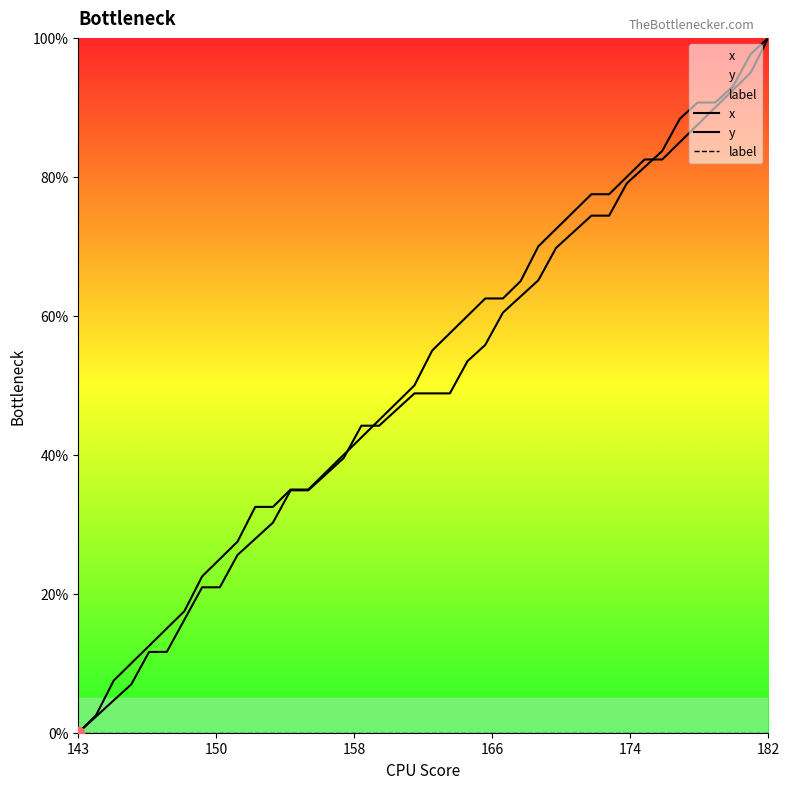

What are all the series names shown in the legend?

x, y, label